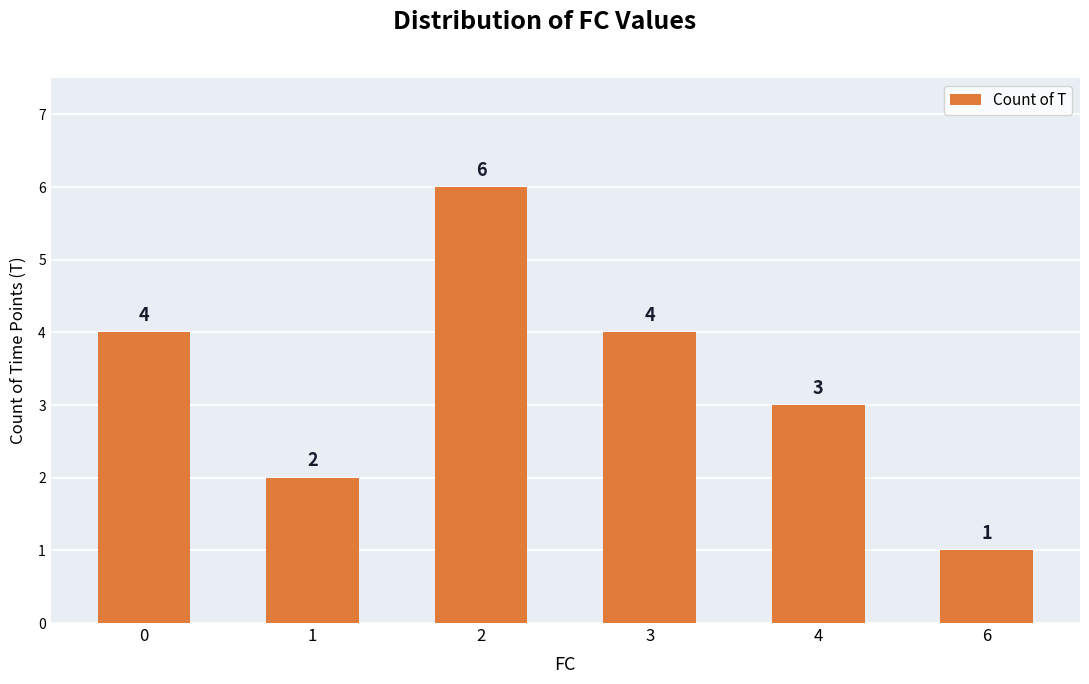

What is the minimum value shown in the chart?

1